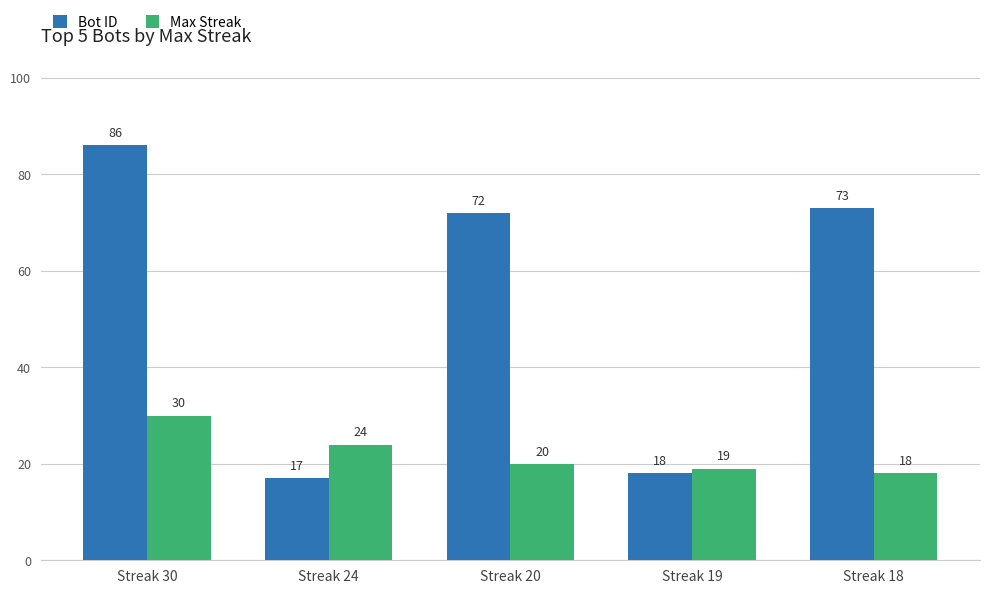

Count the number of data series in this chart.

2